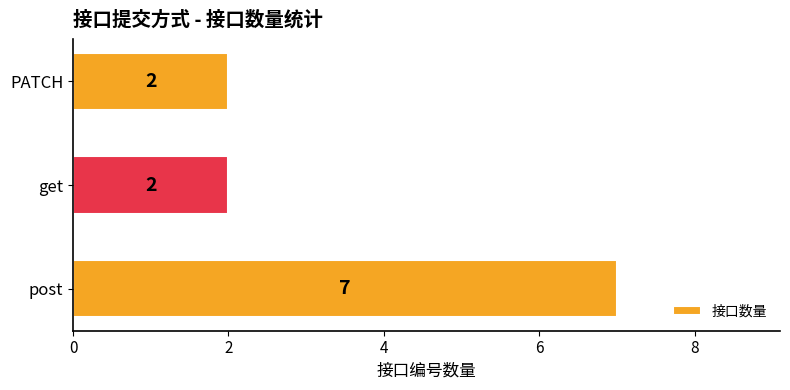

Reading bottom to top, transcribe all the data shown in this chart.

7	2	2